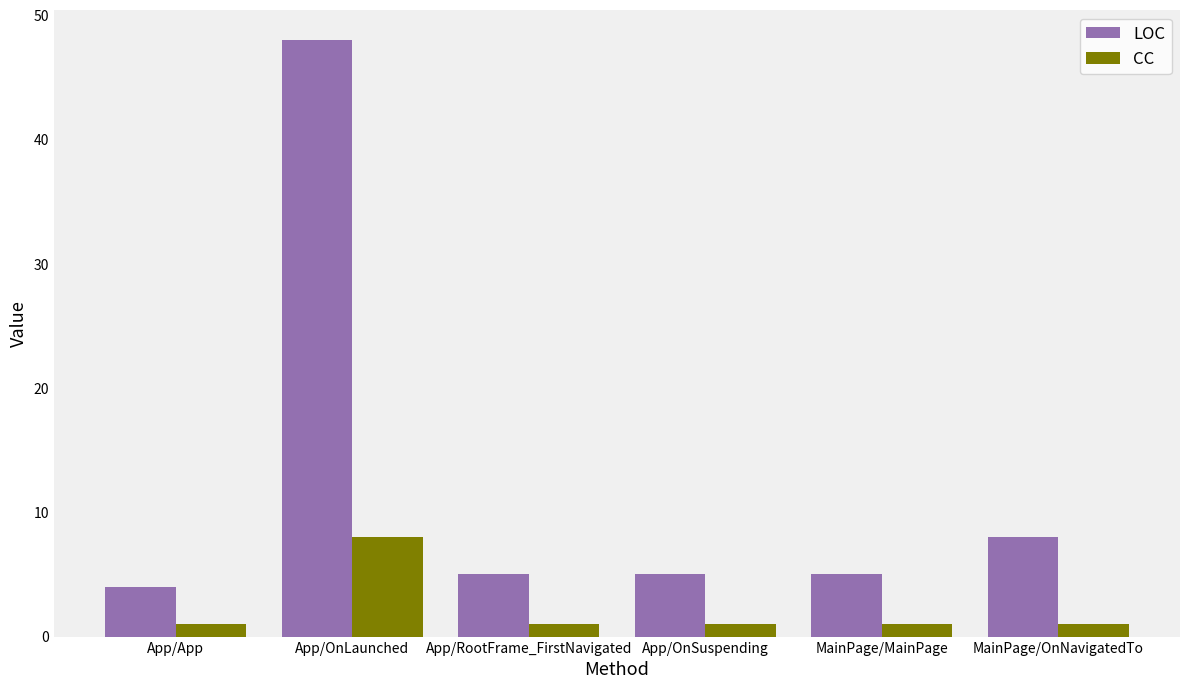

What is the label of the 4th bar from the right?

App/RootFrame_FirstNavigated